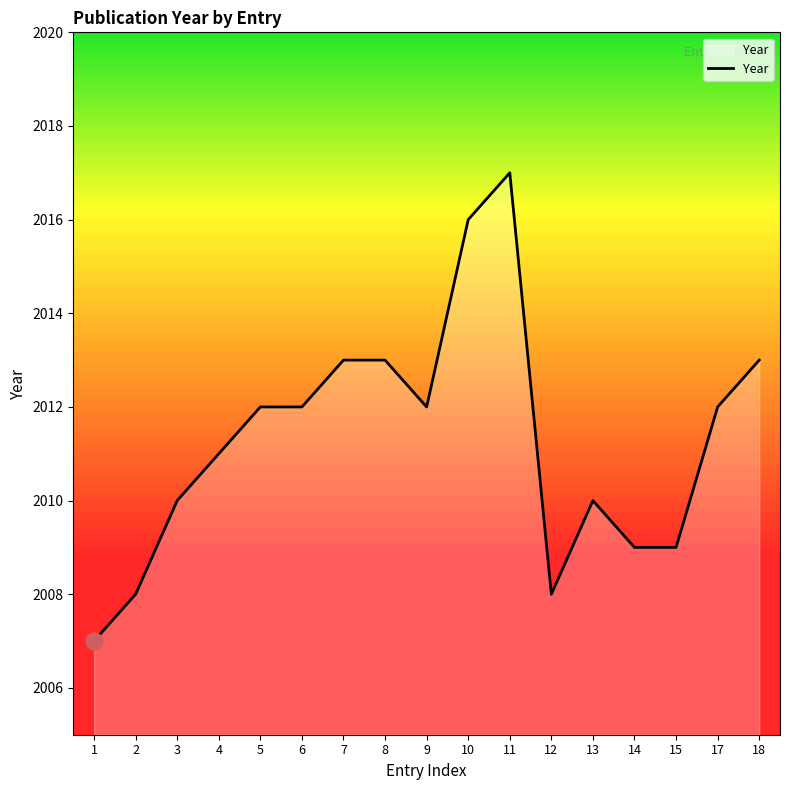

What is the change in value from 13 to 15?

-1